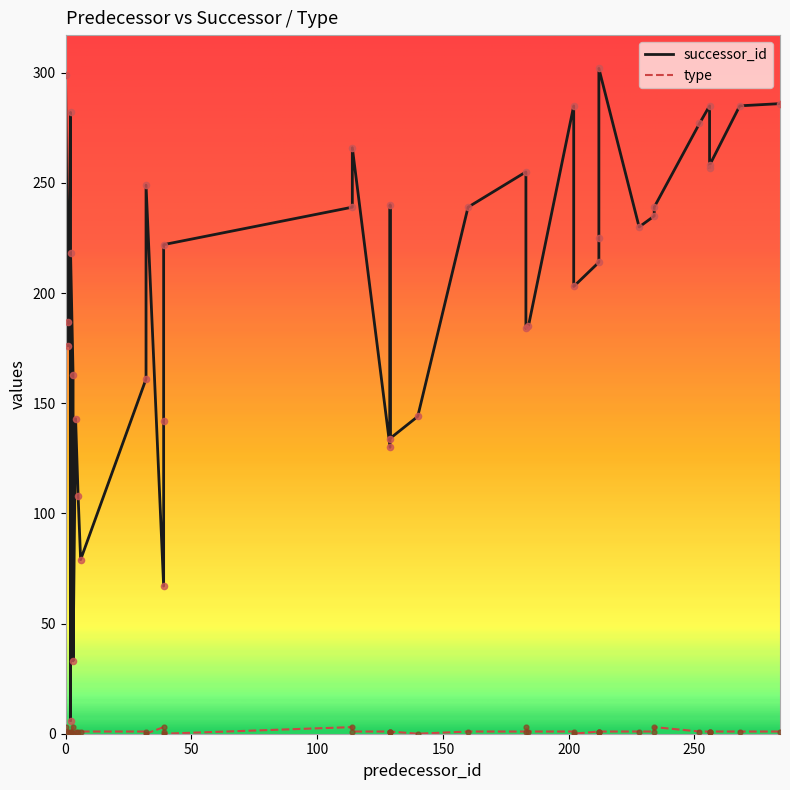

Which series has the largest total across all categories?

successor_id